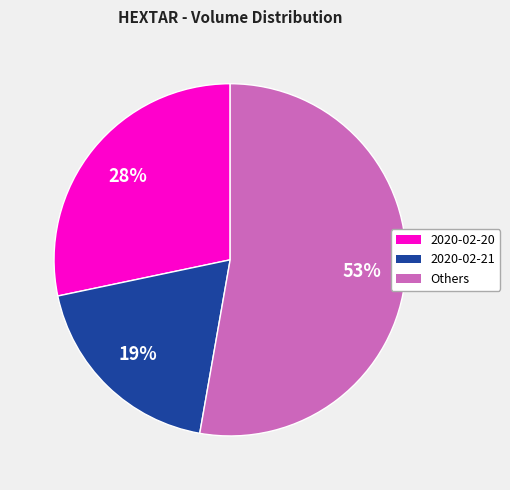

Is there a majority slice in this chart?

Yes